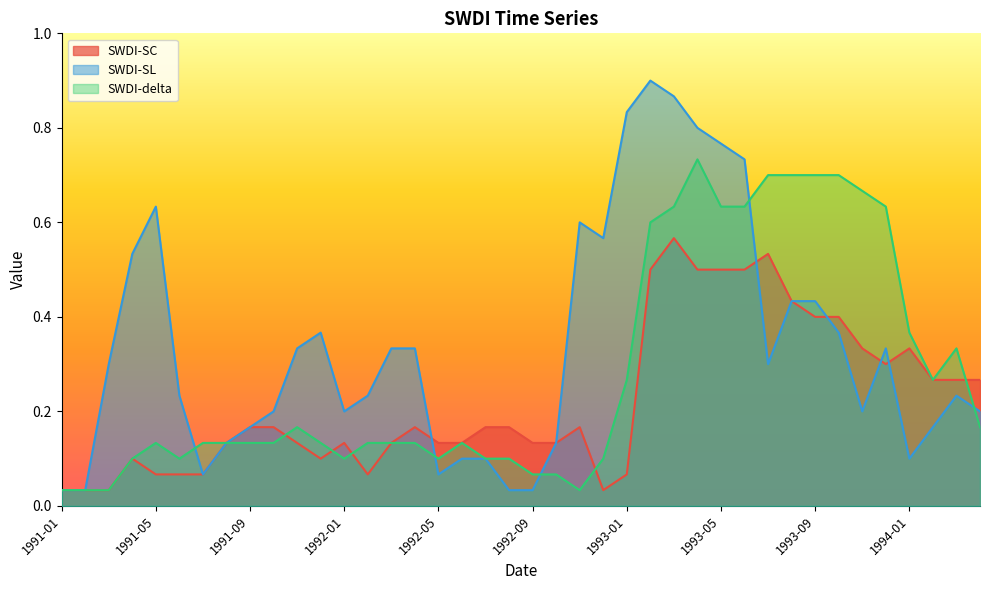

True or false: SWDI-SC and SWDI-SL intersect in this chart.

True